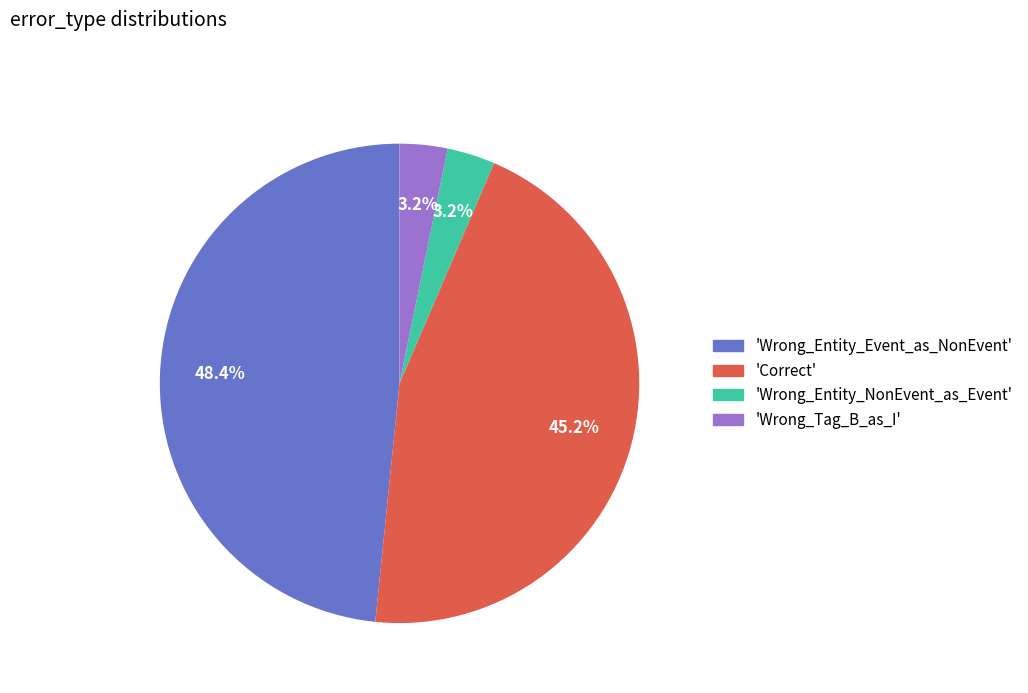

Which category has the biggest portion of the pie?

'Wrong_Entity_Event_as_NonEvent'